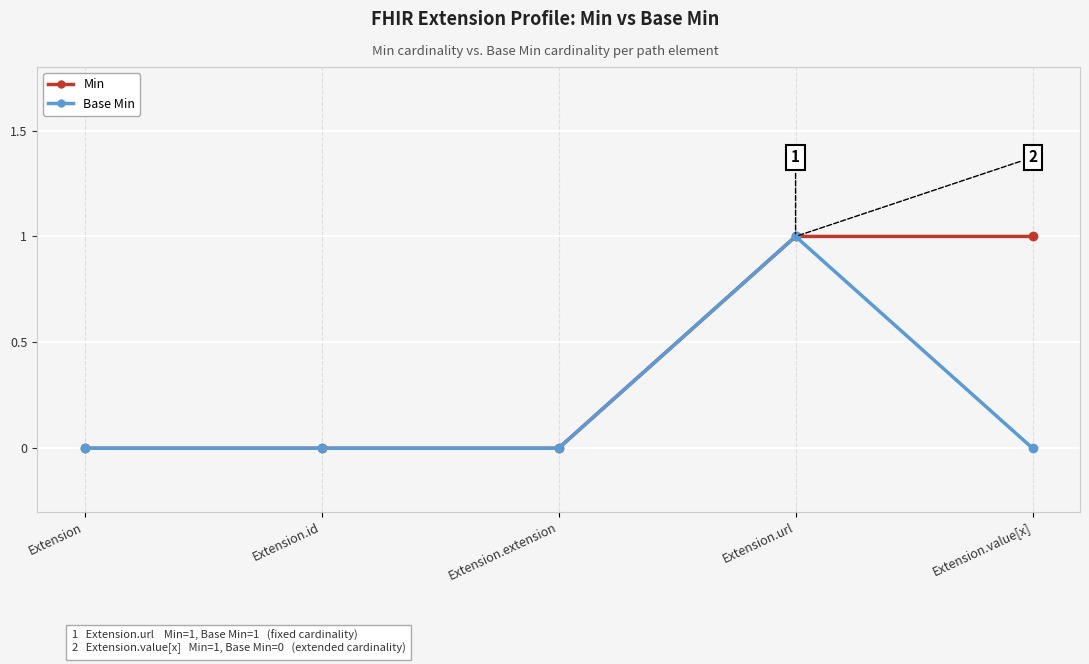

Count the number of data series in this chart.

2